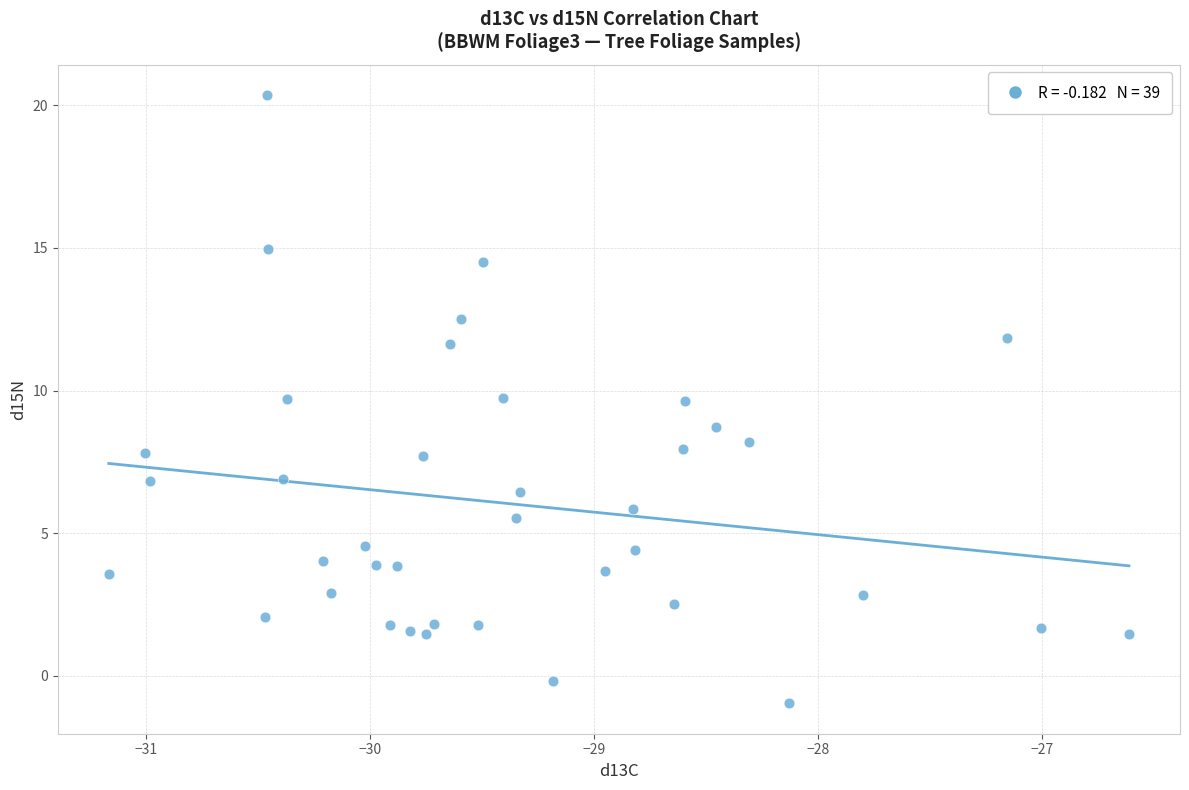

What Y value in the scatter plot is closest to 9?

8.7